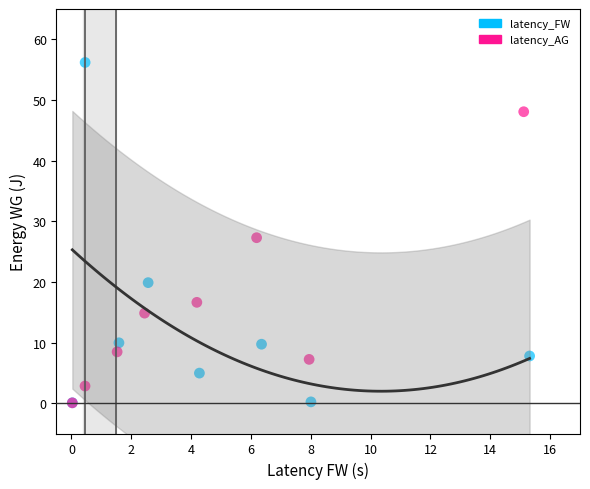

Which series contains the highest Y value?

latency_FW